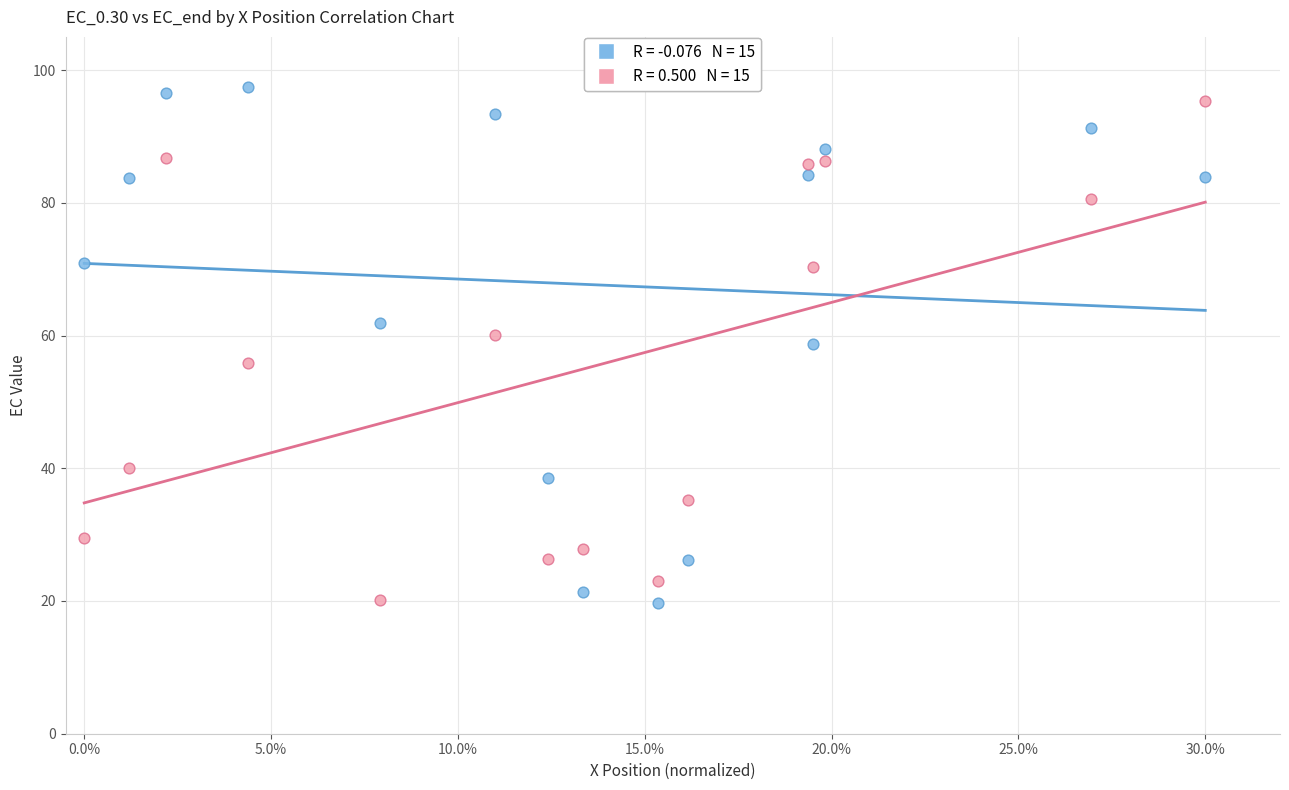

Across all data points, what is the range of X values (max minus min)?

0.3